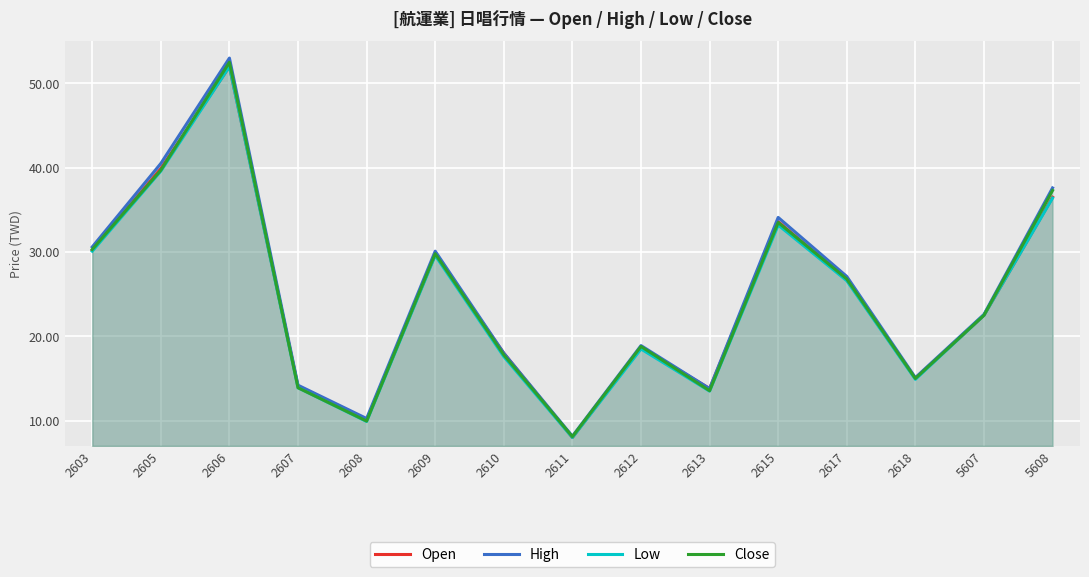

At which category does Open reach its first local peak?

2606